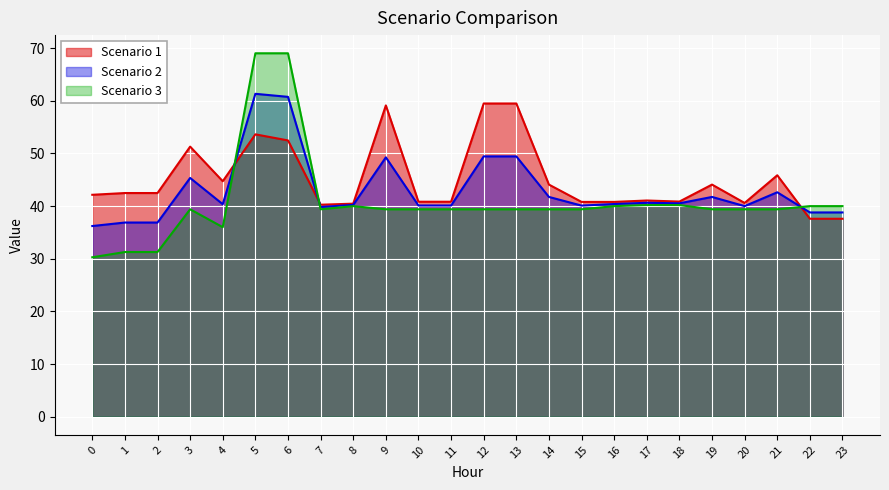

What is the greatest value displayed?

69.0